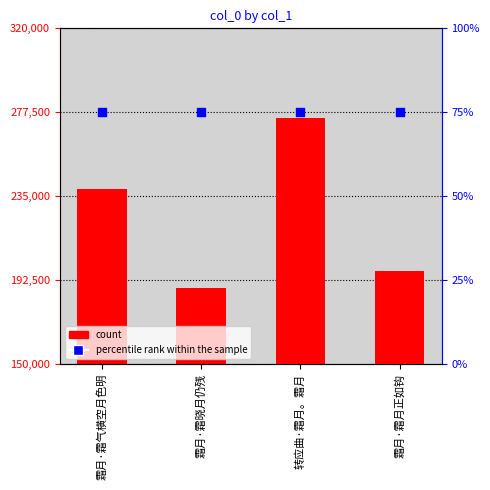

Which series contains the highest Y value?

col_0